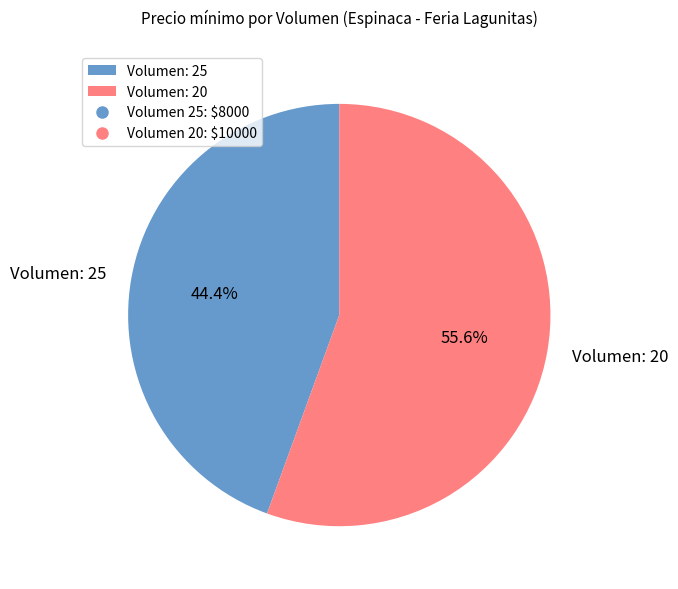

Approximately how many times larger is the value at Volumen: 25 compared to Volumen: 20?

0.8